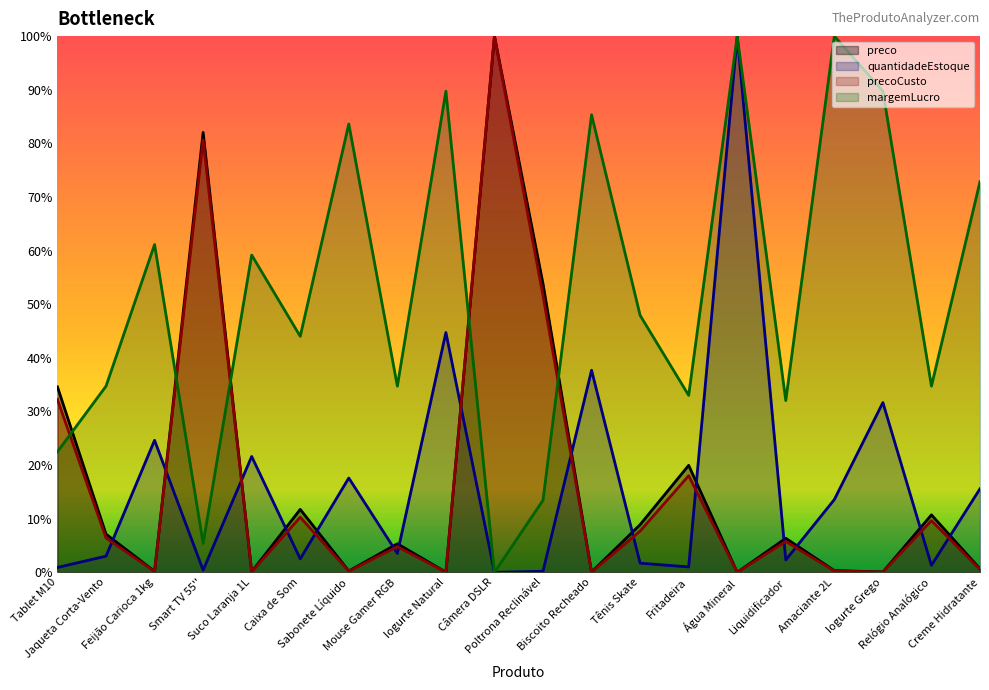

At which label is preco closest to 50?

Poltrona Reclinável